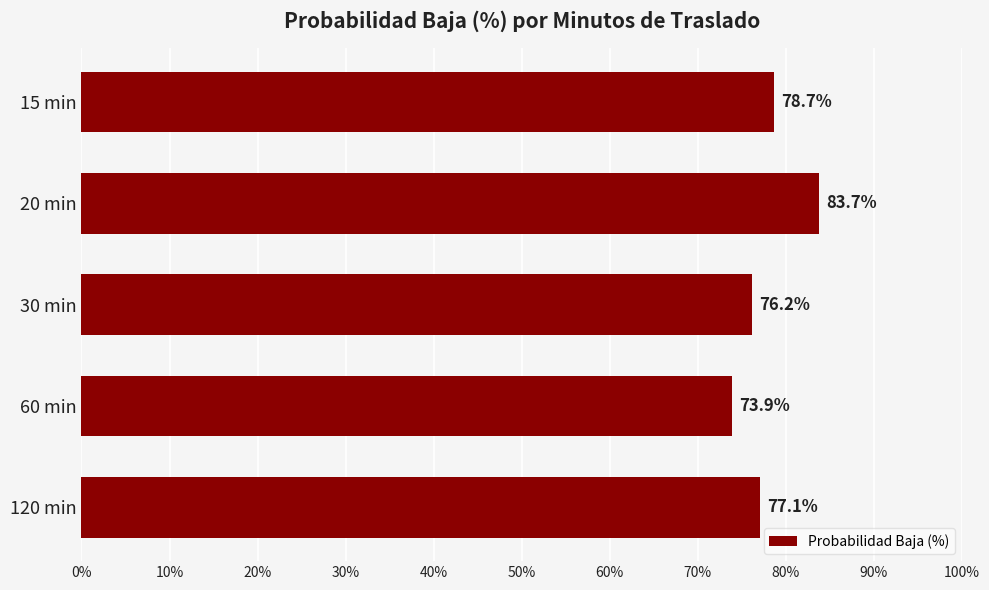

What is the change in value from 20 min to 120 min?

-6.6